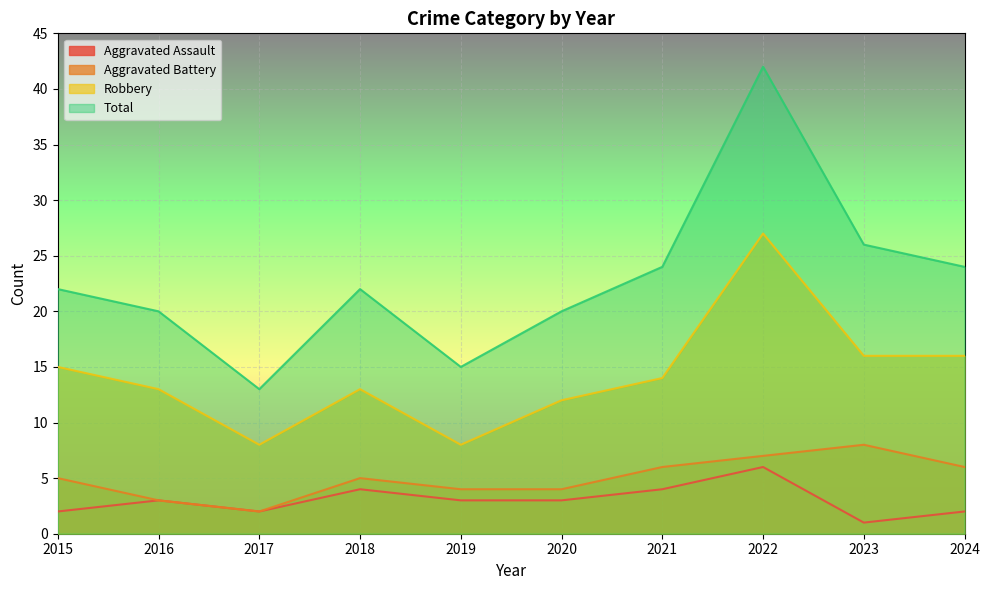

How many values in the Total series are below 22?

4